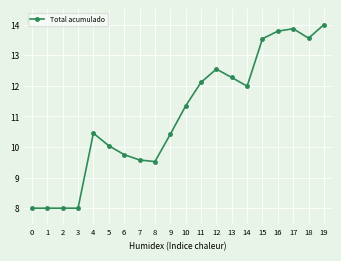

What is the difference between the maximum and minimum values?

6.0